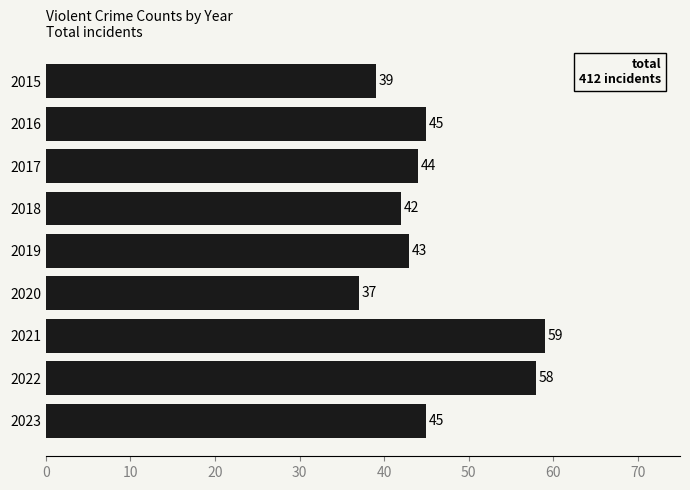

How many distinct data groups are displayed?

1